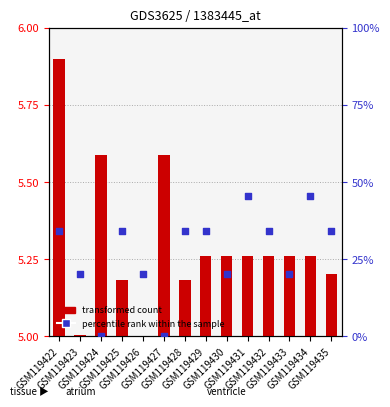

Which series contains the highest Y value?

percentile rank within the sample